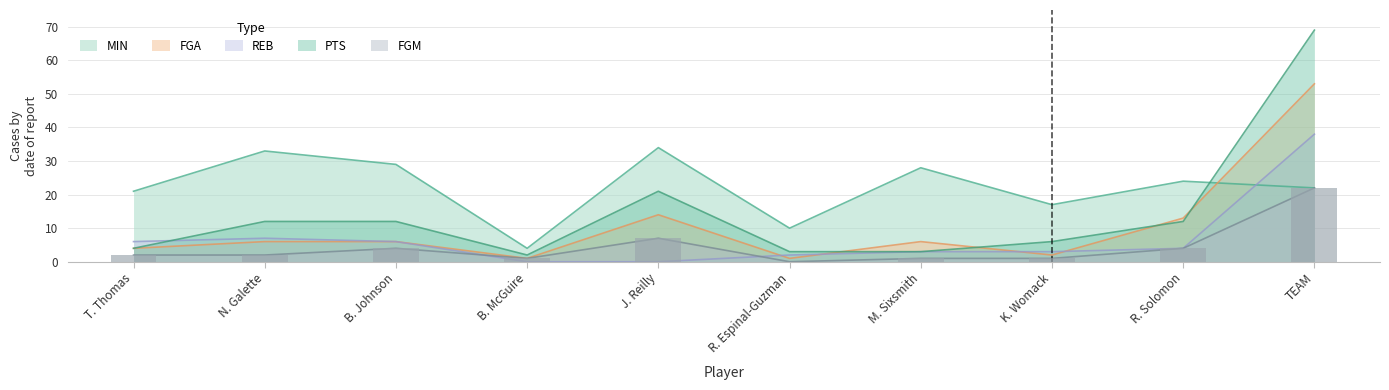

What is the difference between the highest and lowest values at T. Thomas?

19